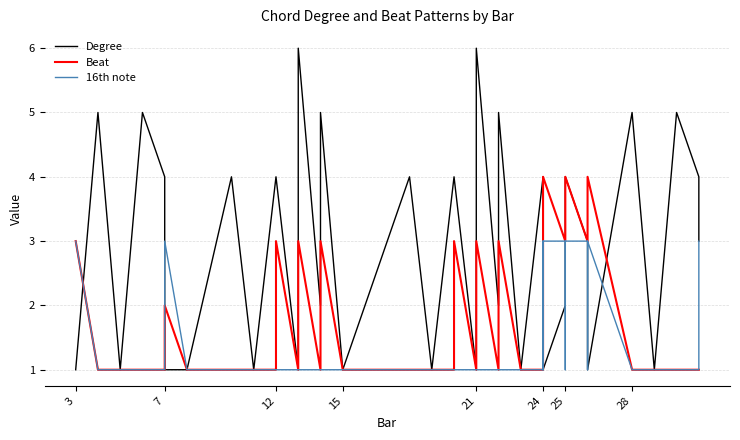

What is the approximate value of Degree at 21?

6